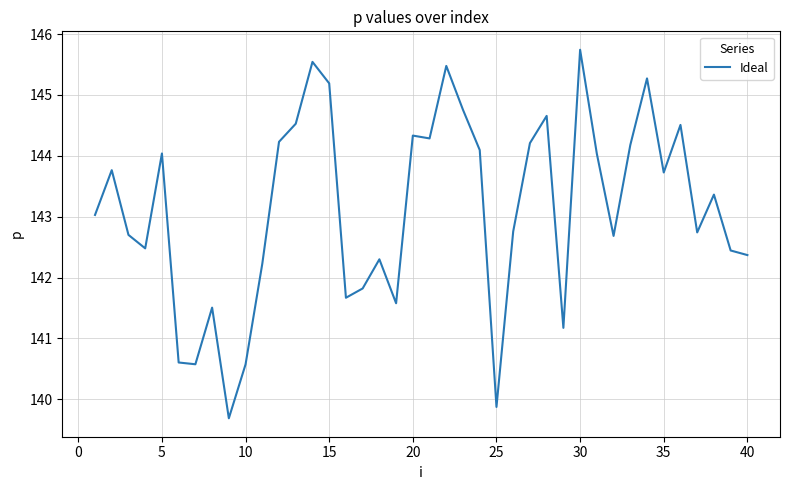

What is the minimum value shown in the chart?

139.7